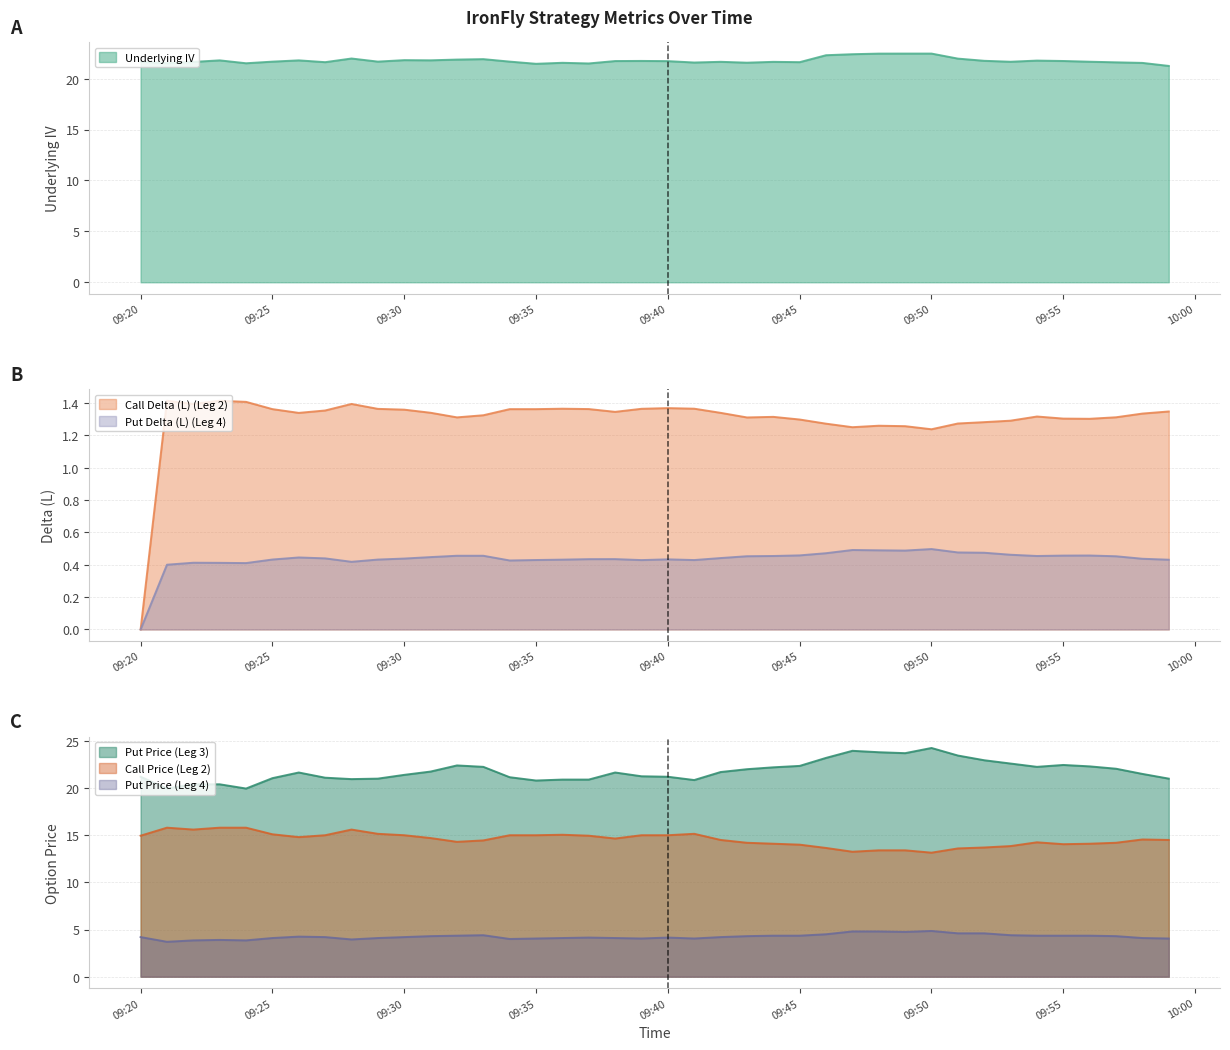

True or false: Put Price (Leg 3) and Call Price (Leg 2) cross at least once.

False